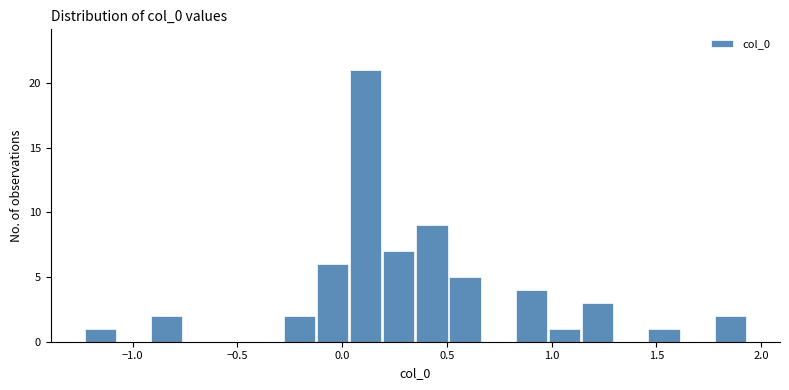

Read against the x-axis, roughly where is the centre of the tallest bar?

0.10